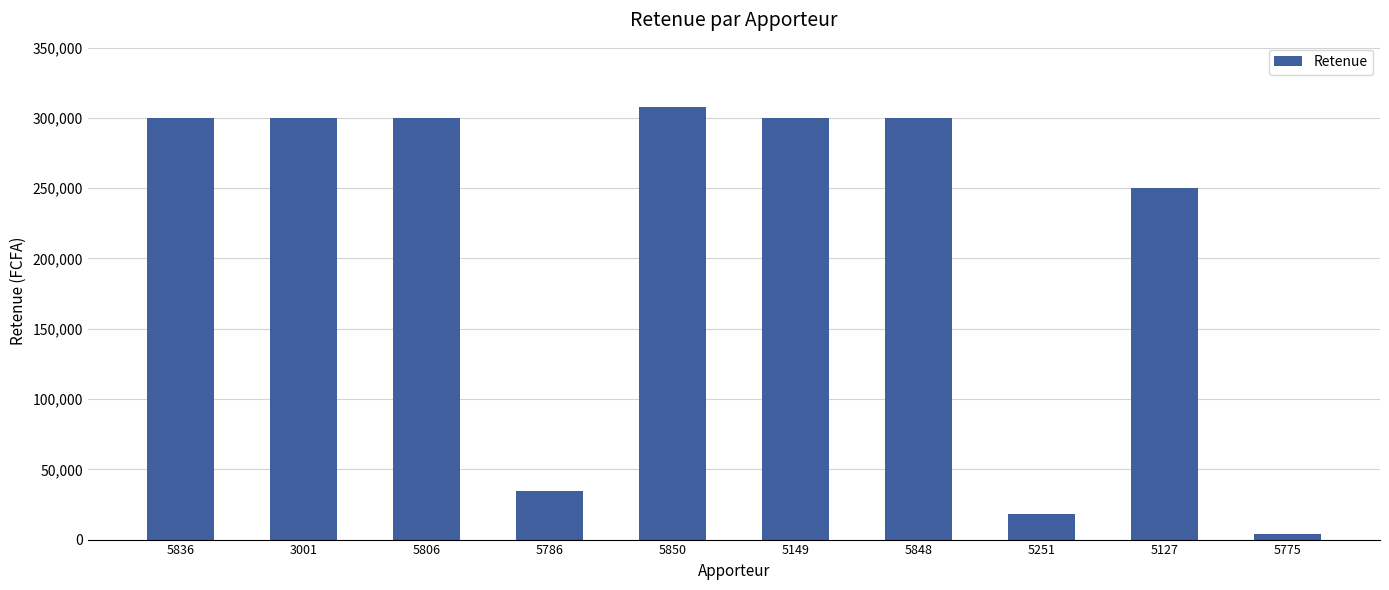

True or false: the data shows 80797.4 at 3001.

False